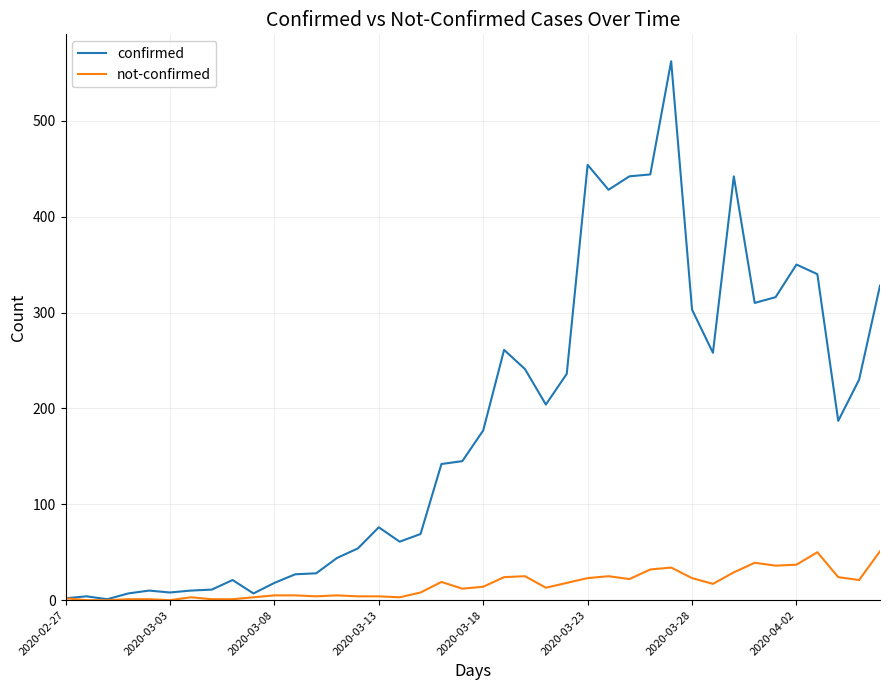

How many values in the confirmed series are below 177?

20